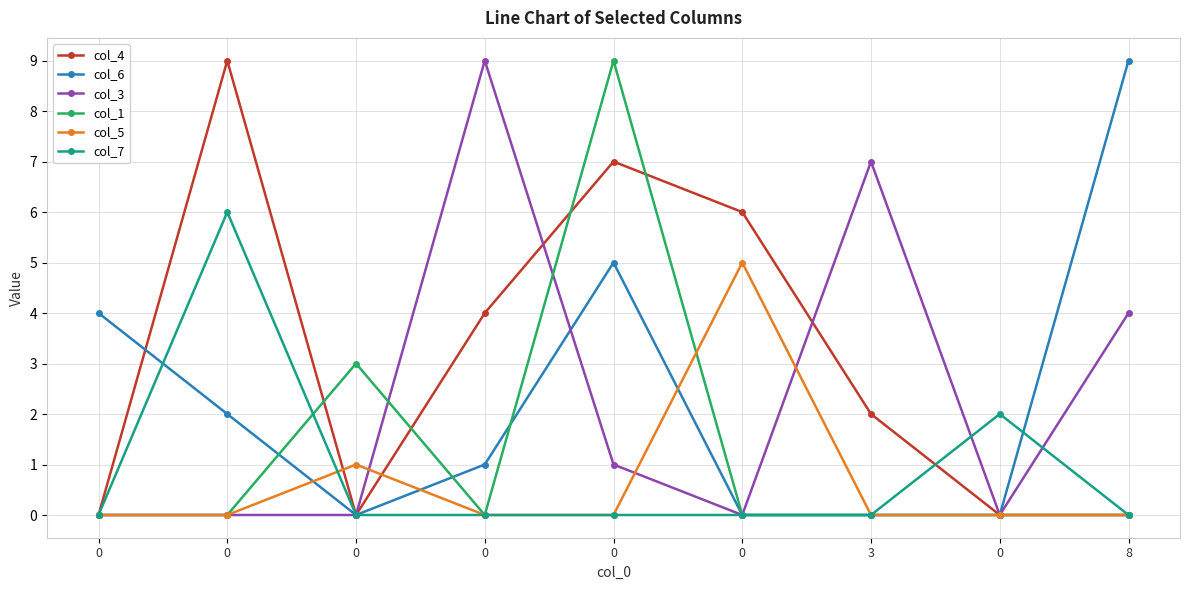

How many interior local valleys does the col_3 series have?

2